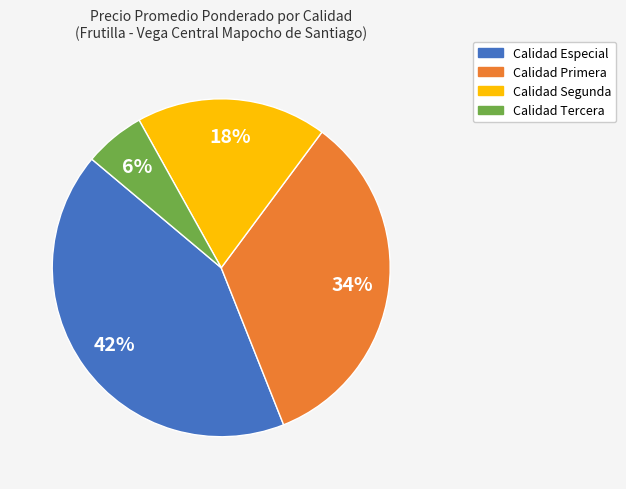

To the nearest percent, what is the difference between the largest and smallest slice percentages?

36%